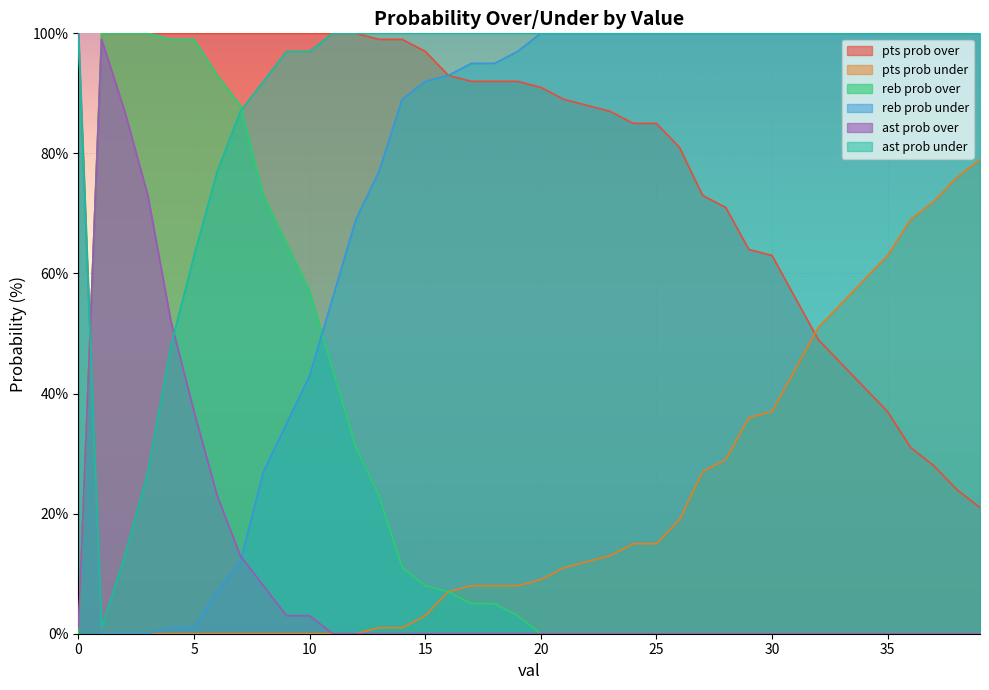

What is the total value across all series at 32?

300